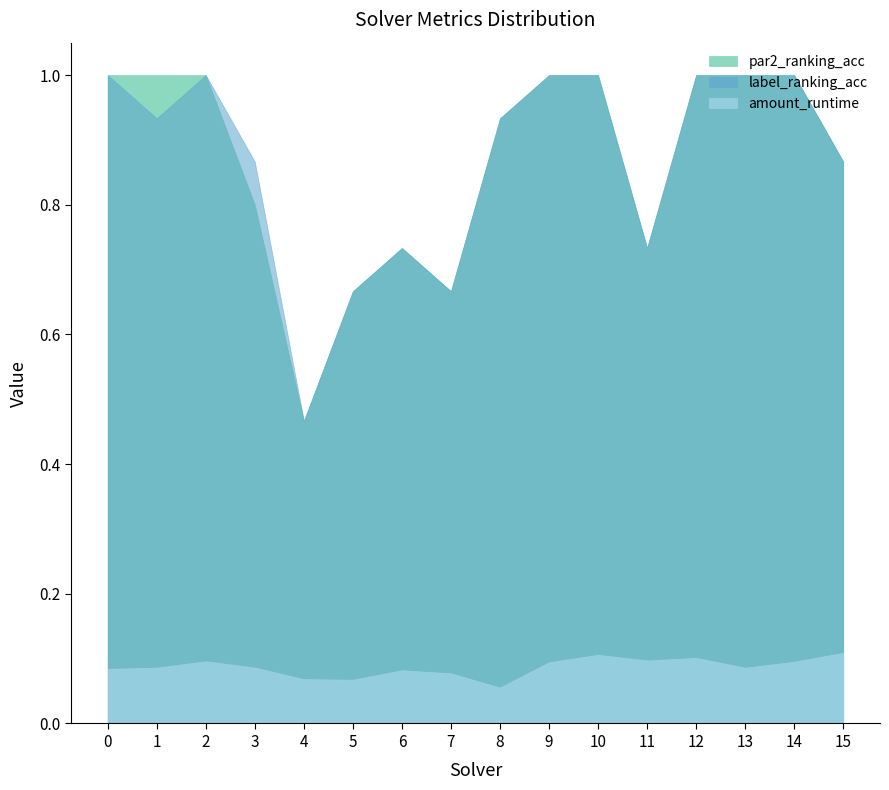

Reading left to right, extract all data points from this chart.

amount_runtime: 0=0.1	1=0.1	2=0.1	3=0.1	4=0.1	5=0.1	6=0.1	7=0.1	8=0.1	9=0.1	10=0.1	11=0.1	12=0.1	13=0.1	14=0.1	15=0.1
par2_ranking_acc: 0=1.0	1=1.0	2=1.0	3=0.8	4=0.5	5=0.7	6=0.7	7=0.7	8=0.9	9=1.0	10=1.0	11=0.7	12=1.0	13=1.0	14=1.0	15=0.9
label_ranking_acc: 0=1.0	1=0.9	2=1.0	3=0.9	4=0.5	5=0.7	6=0.7	7=0.7	8=0.9	9=1.0	10=1.0	11=0.7	12=1.0	13=1.0	14=1.0	15=0.9